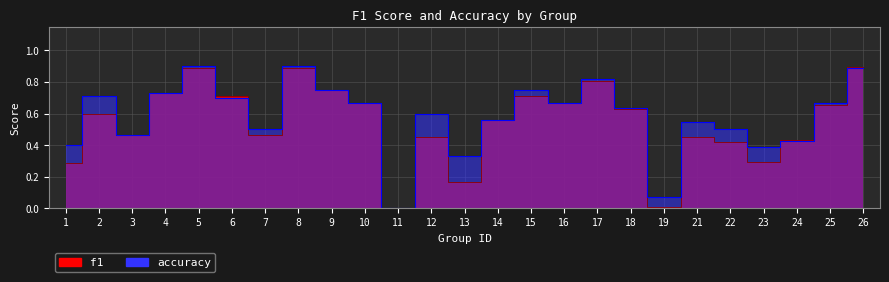

What is the average value of the accuracy series?

0.6